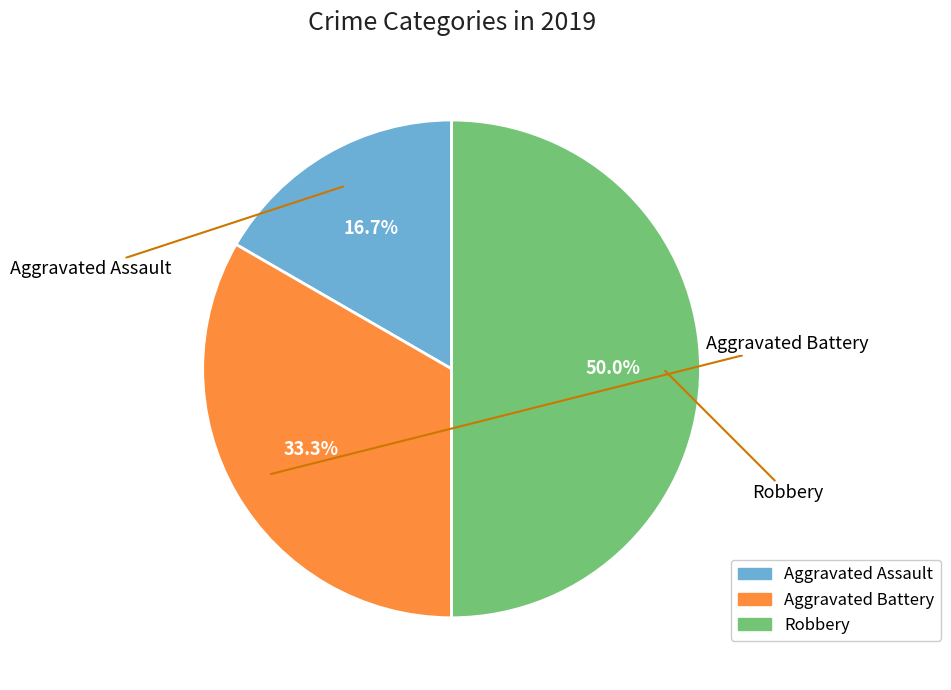

Which category has the biggest portion of the pie?

Robbery